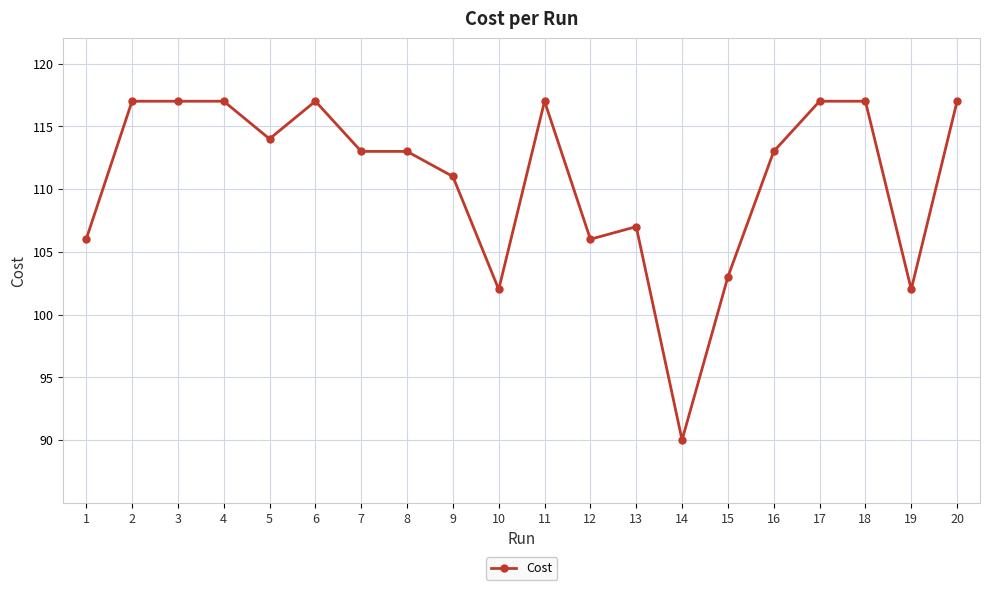

The chart shows a value of 113.0 at 7. True or false?

True